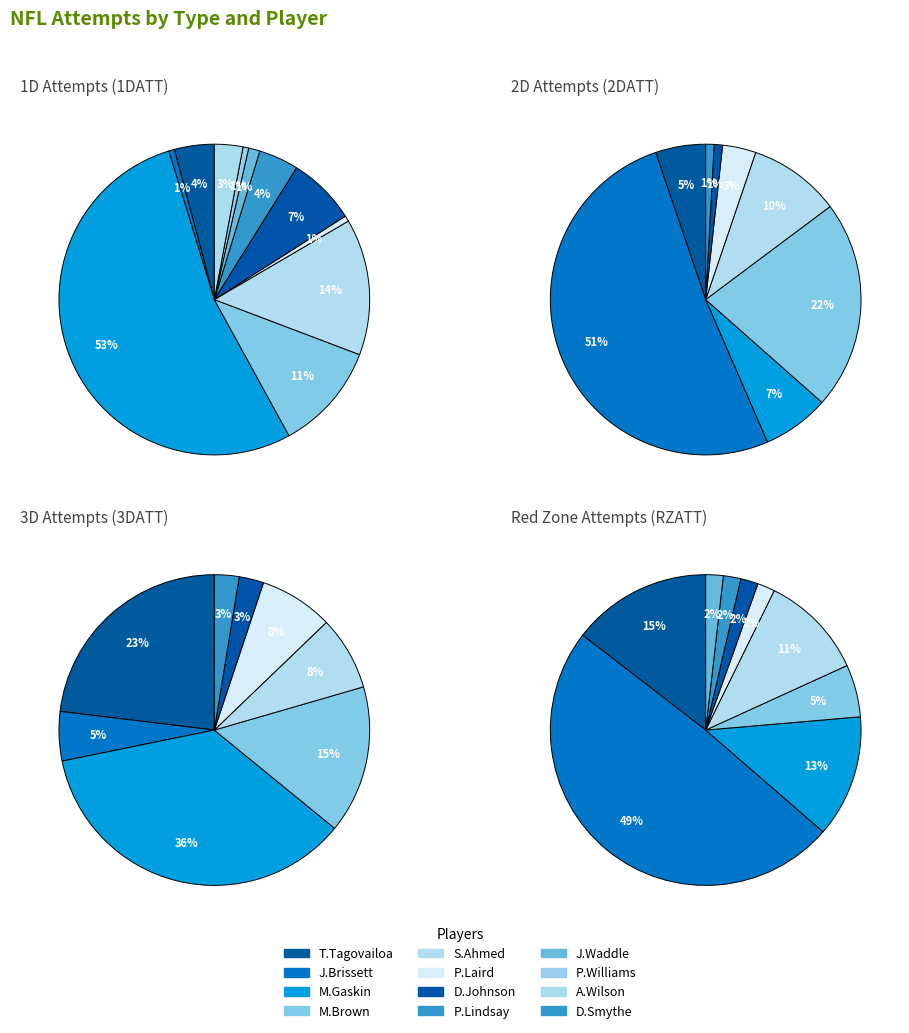

The P.Lindsay slice represents 3% of the pie. True or false?

True